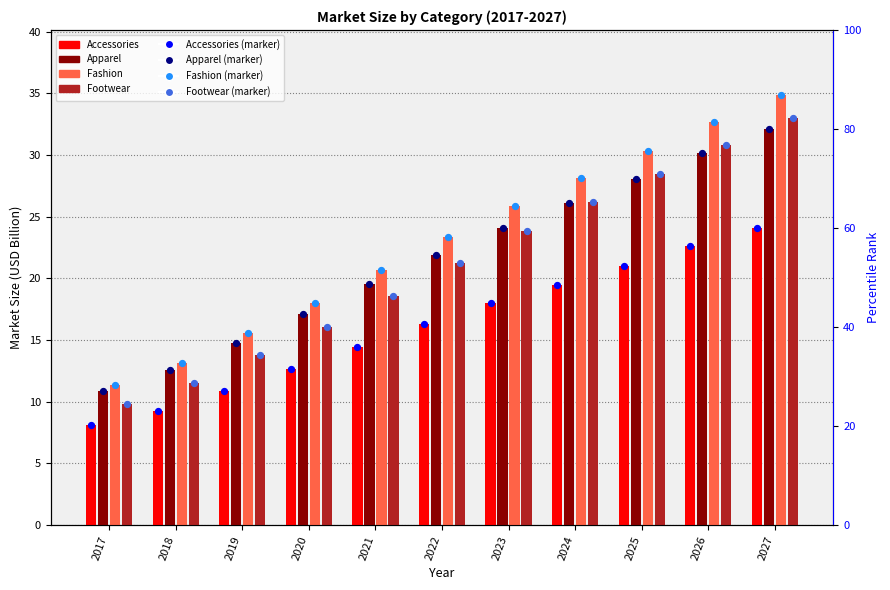

Is the value of Accessories at 2019 greater than the value of Footwear at 2019?

No